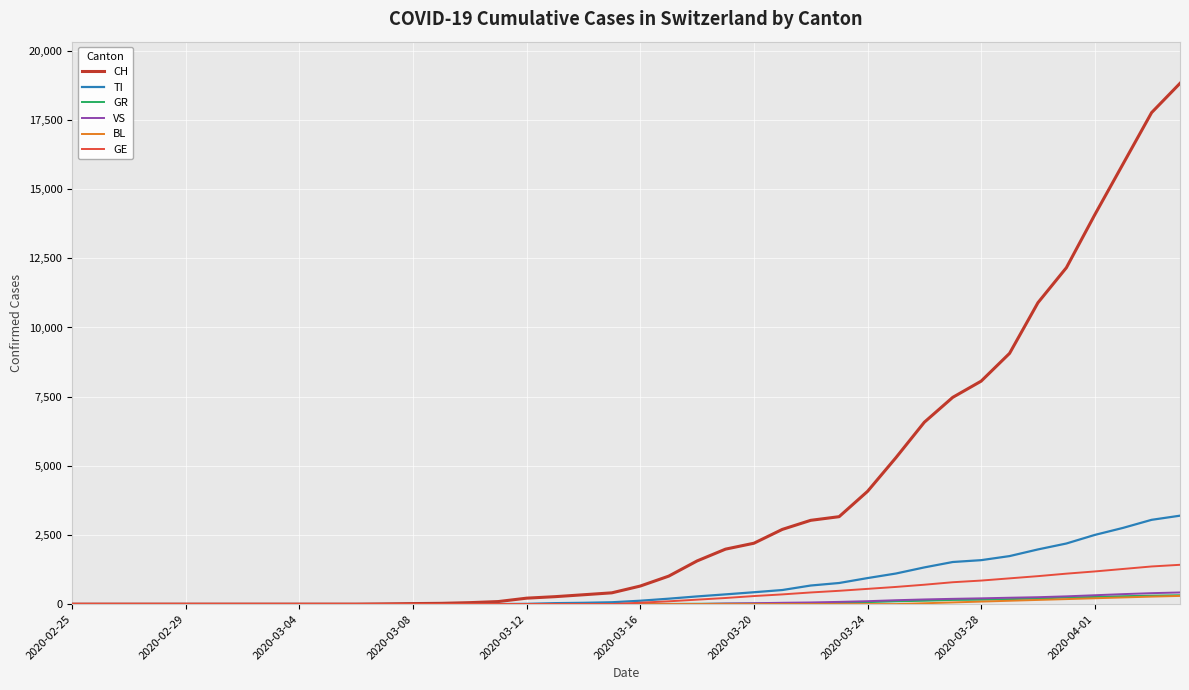

What is the maximum value shown in the chart?

18827